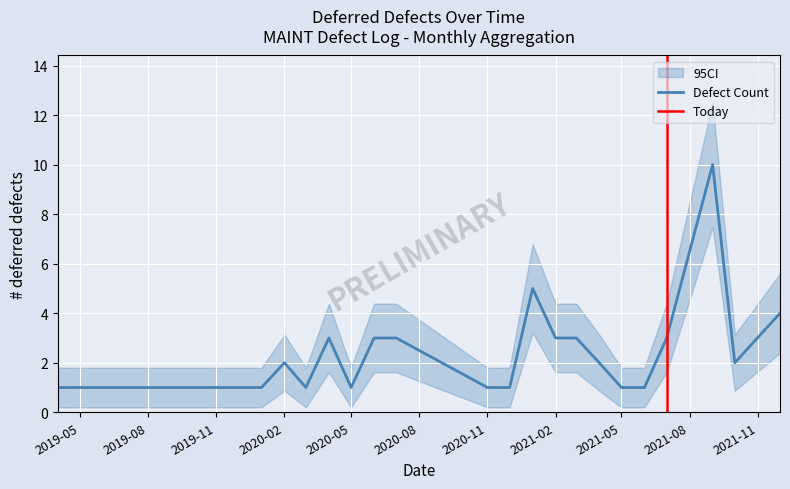

Which series changed the most between 2019-10 and 2020-12?

Defect Count